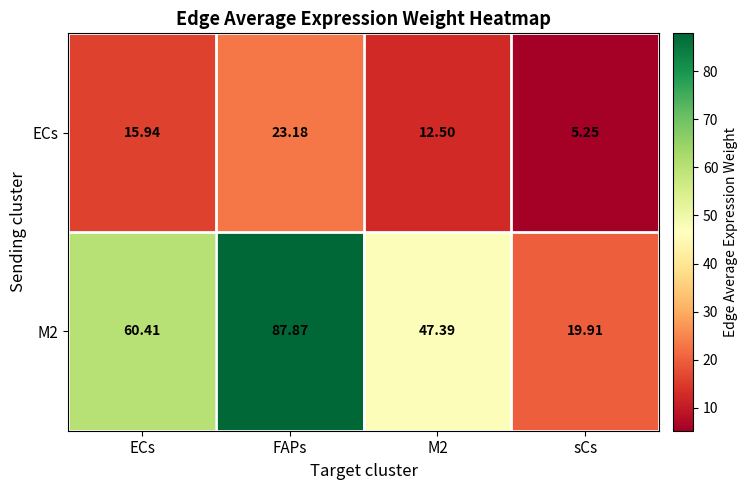

Is the value of ECs at sCs greater than the value of M2 at FAPs?

No